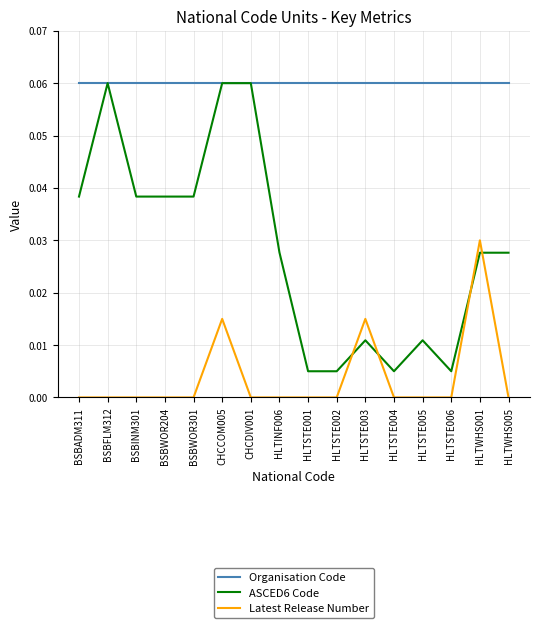

Between BSBINM301 and HLTSTE005, which series saw the biggest shift?

ASCED6 Code